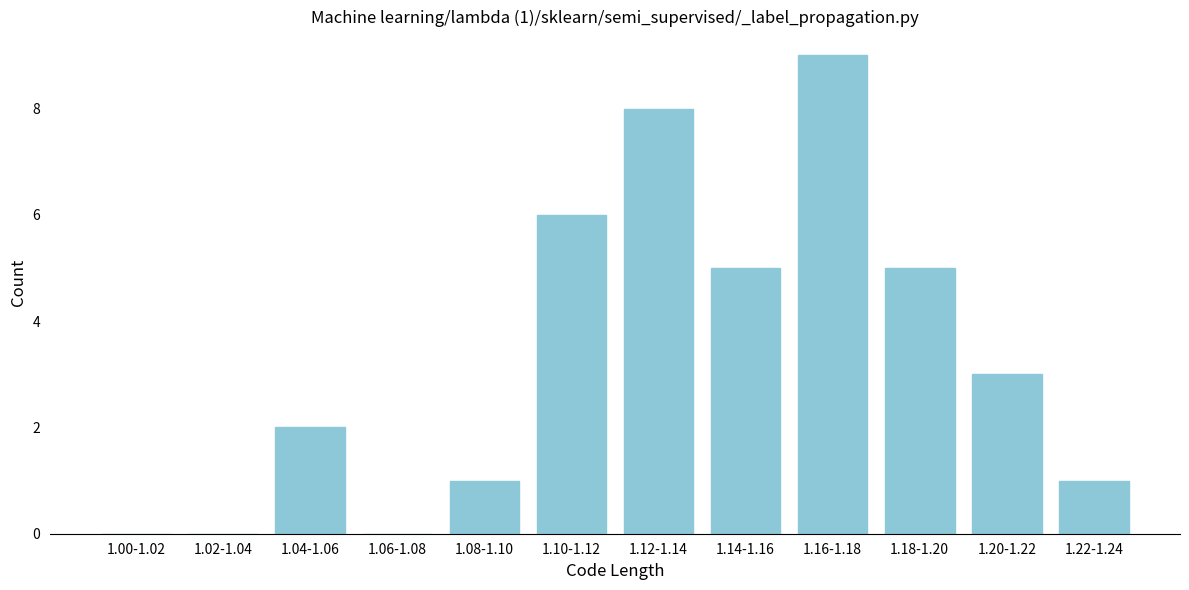

Reading left to right, what are all the values shown in this chart?

1.00-1.02=0	1.02-1.04=0	1.04-1.06=2	1.06-1.08=0	1.08-1.10=1	1.10-1.12=6	1.12-1.14=8	1.14-1.16=5	1.16-1.18=9	1.18-1.20=5	1.20-1.22=3	1.22-1.24=1